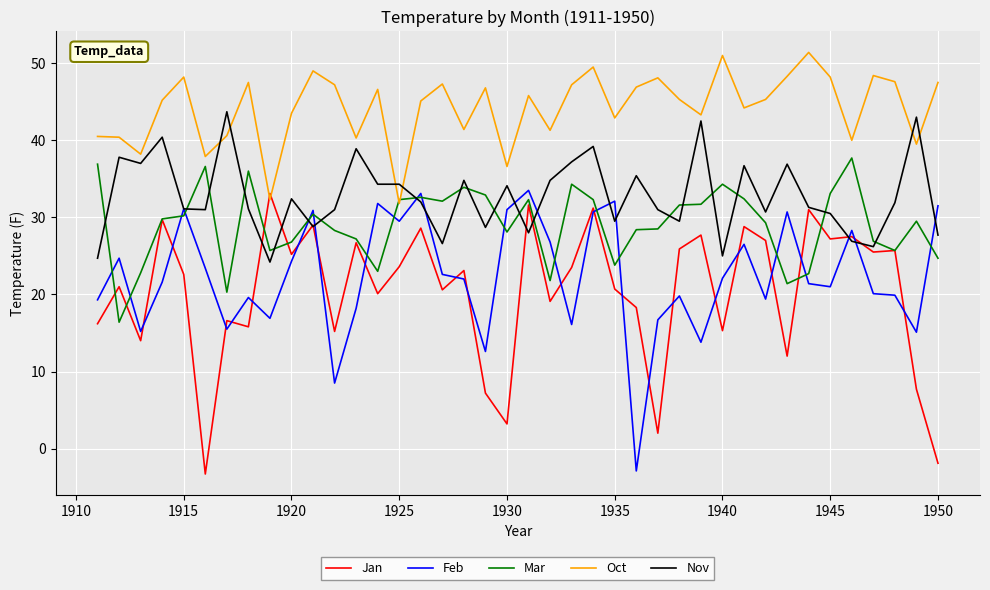

Which series has the largest total across all categories?

Oct